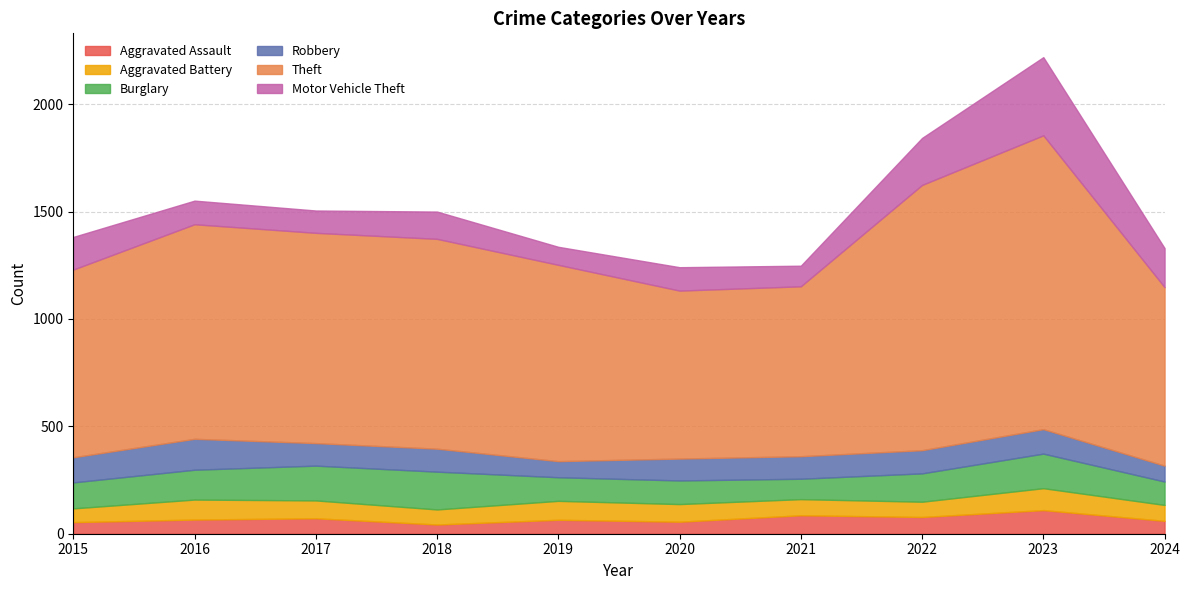

In Theft, how many points are higher than both neighbors (excluding endpoints)?

2